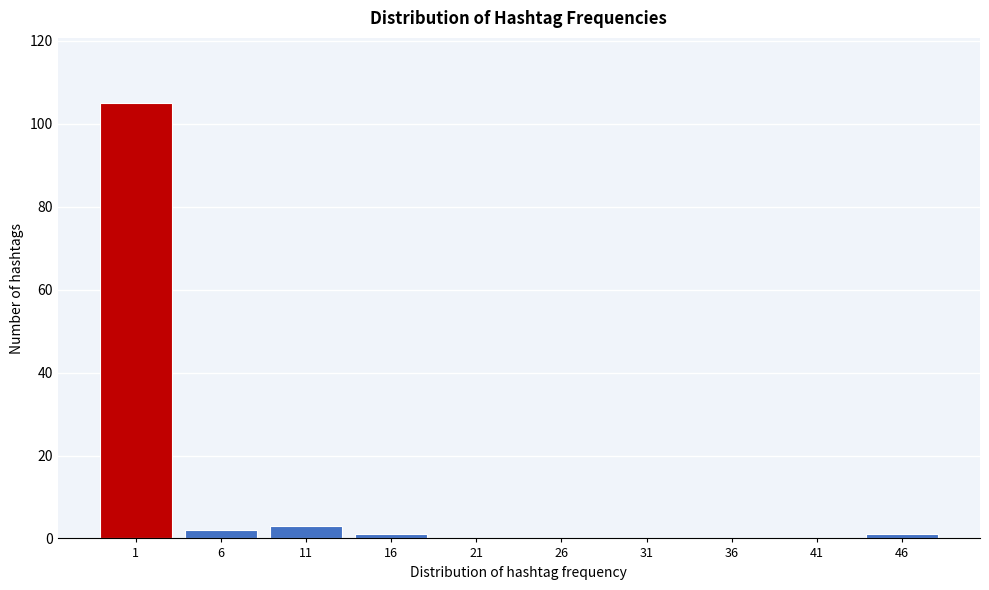

Reading left to right, extract all data points from this chart.

1=105	6=2	11=3	16=1	21=0	26=0	31=0	36=0	41=0	46=1